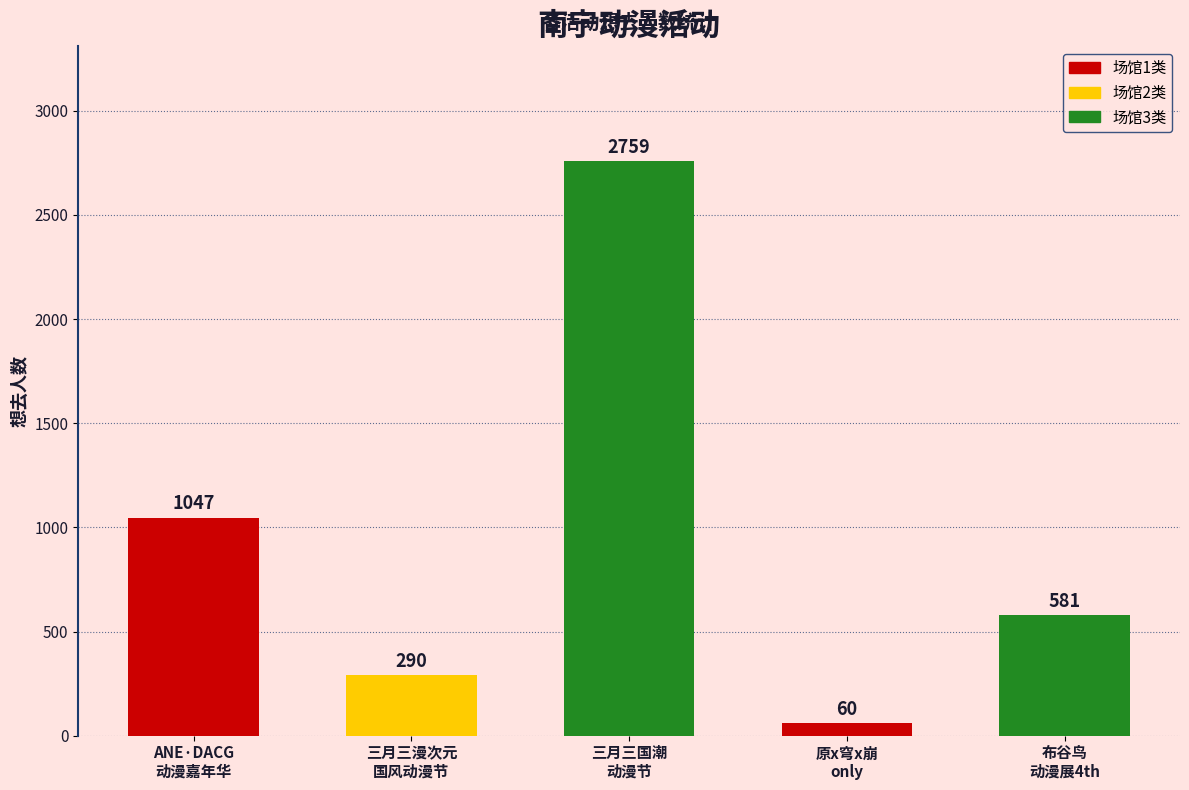

What is the average value?

947